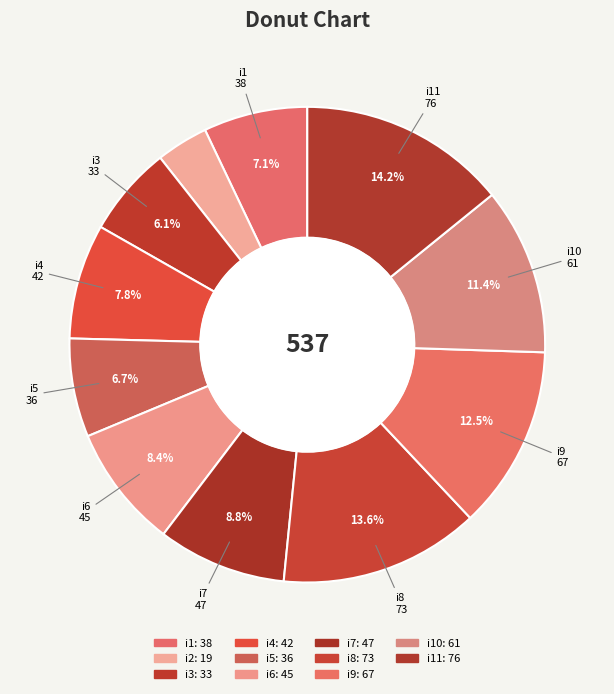

To the nearest percent, what is the average slice percentage?

9%